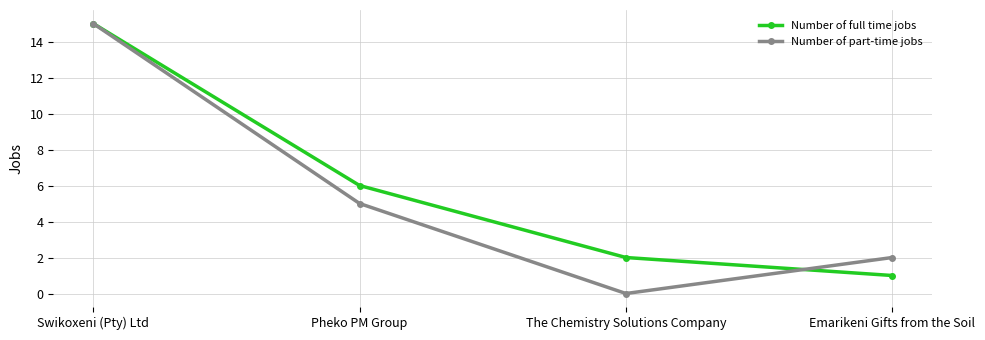

How many lines are shown in the chart?

2